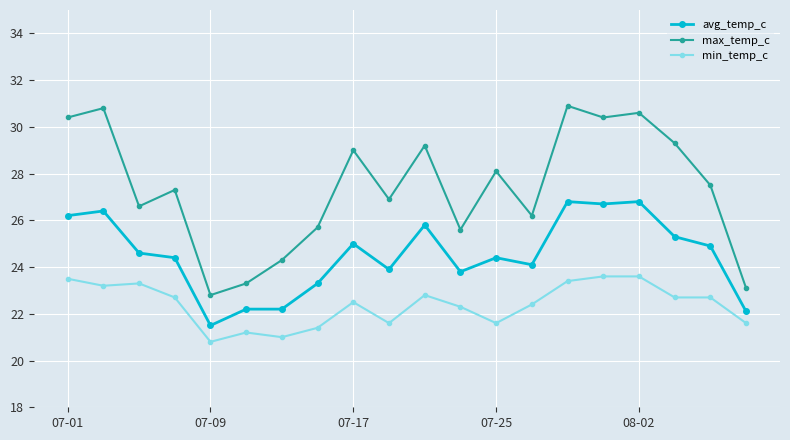

How many distinct data groups are displayed?

3